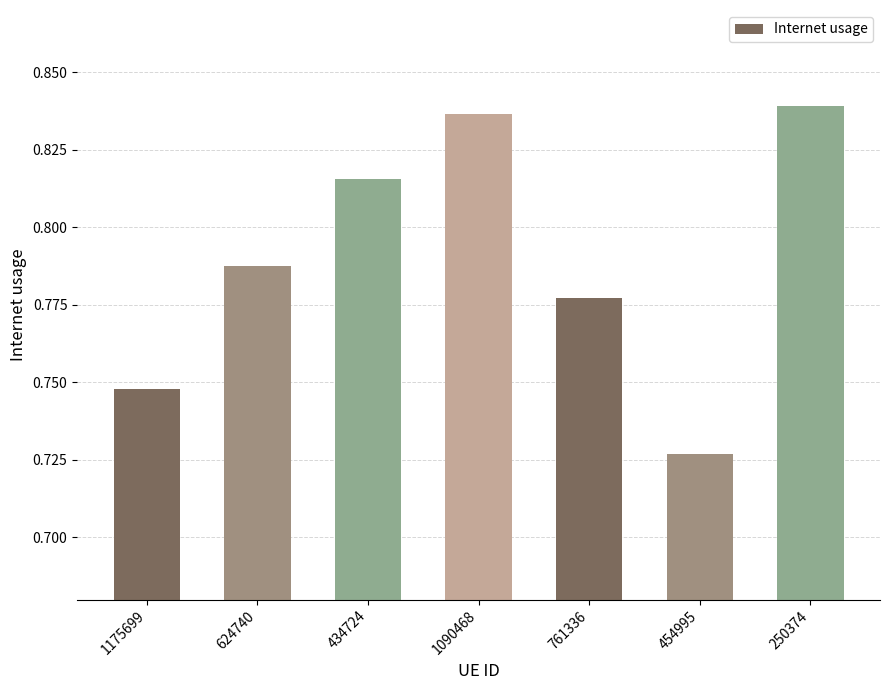

Which category has the lowest value across all series?

454995